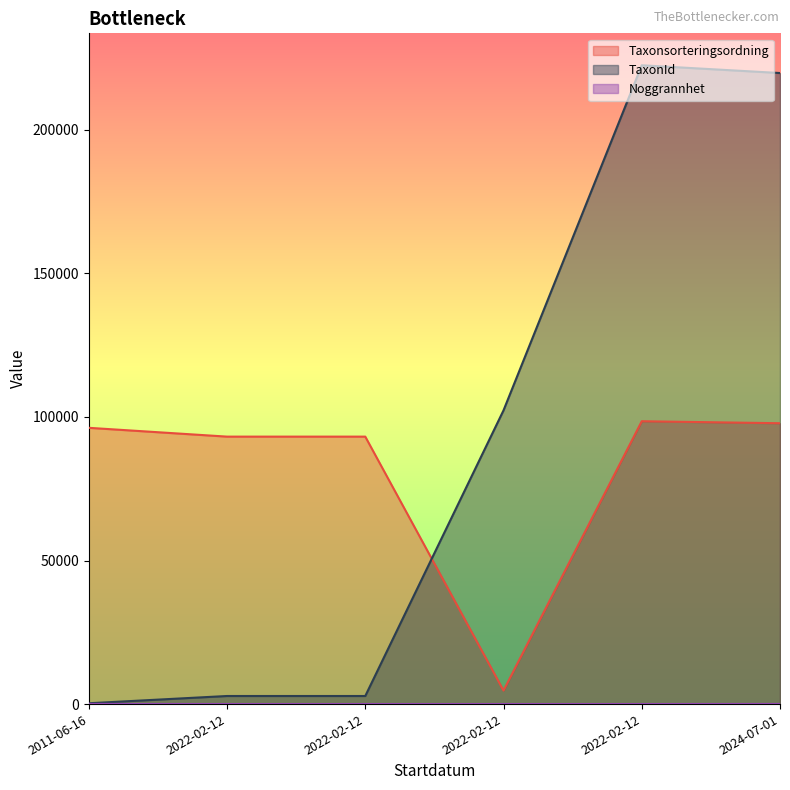

How many lines are shown in the chart?

3